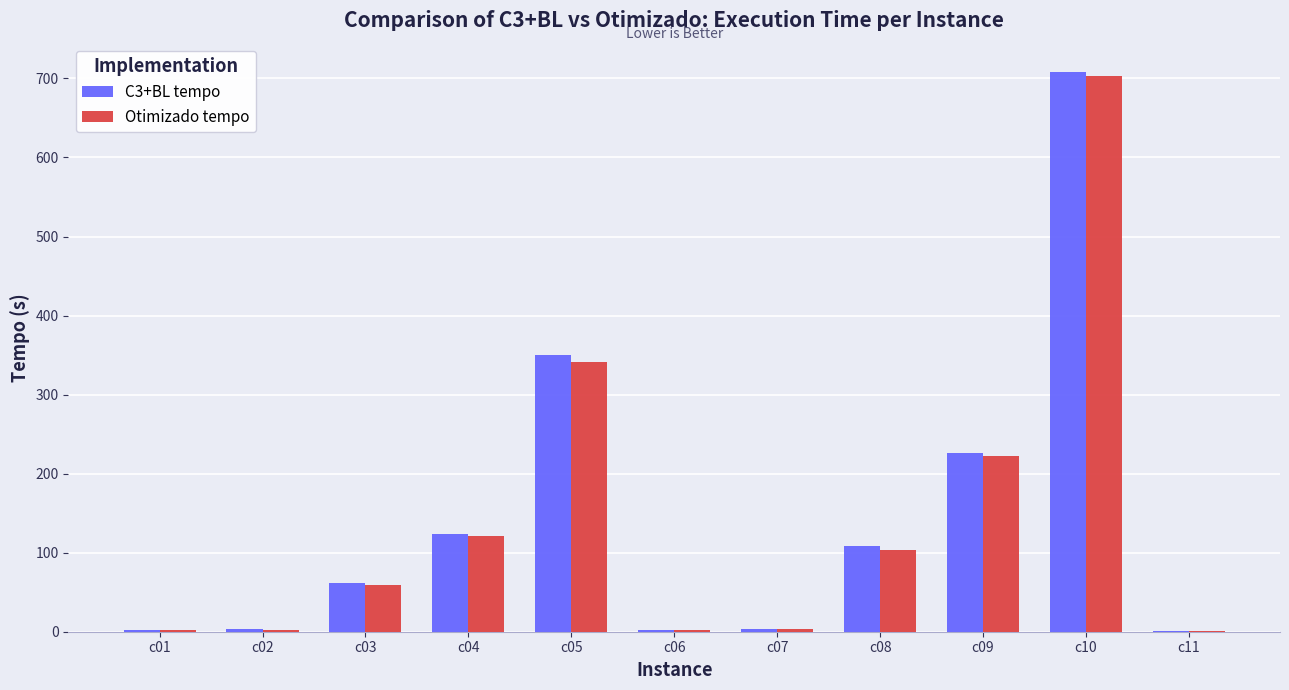

What is the sum of the C3+BL tempo values at c03 and c11?

62.7